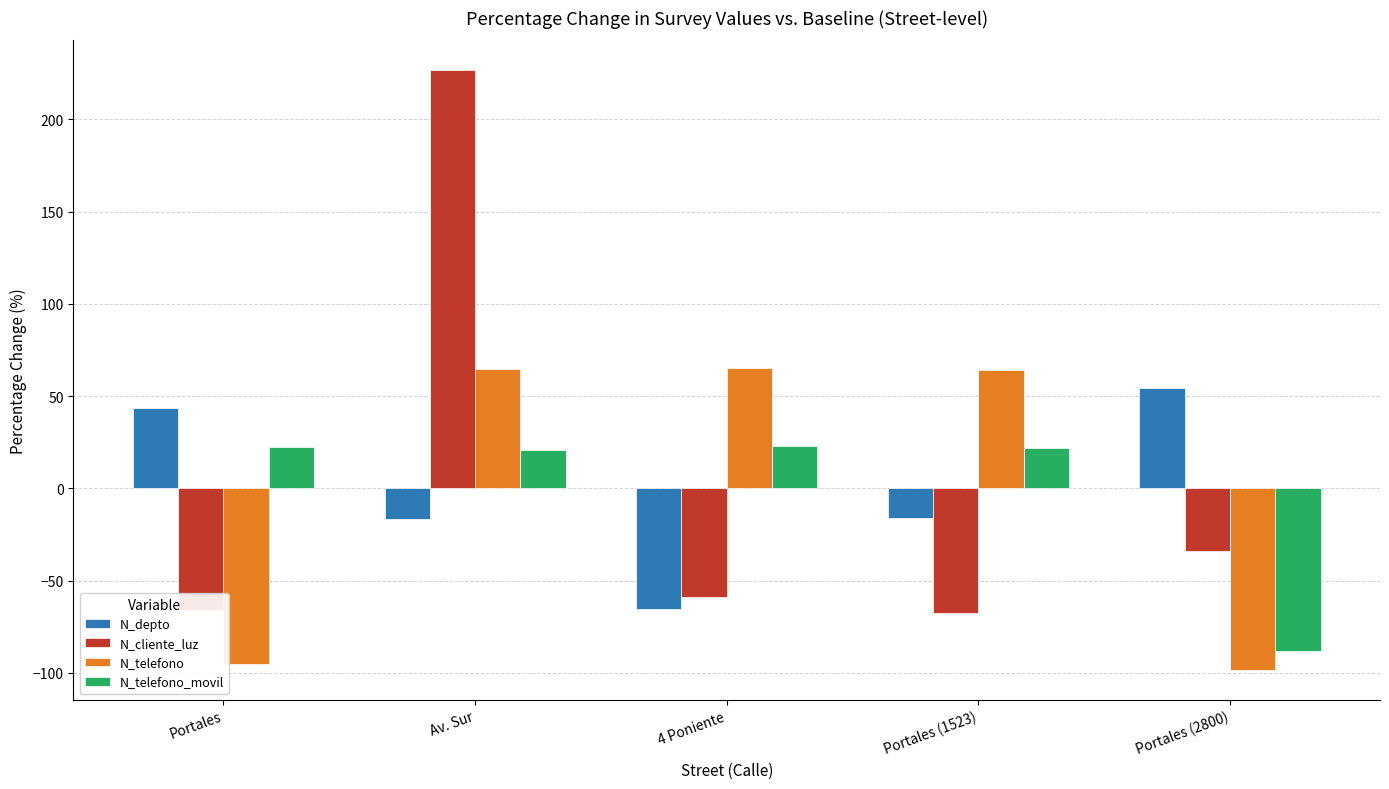

How many positive values does the N_cliente_luz series have?

1